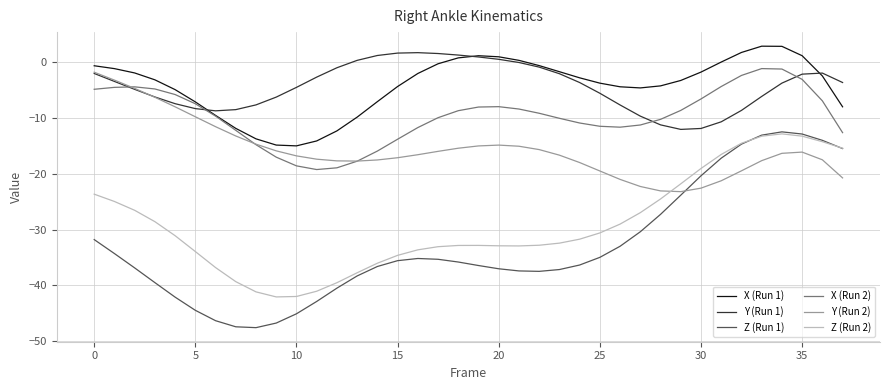

What are all the series names shown in the legend?

X (Run 1), Y (Run 1), Z (Run 1), X (Run 2), Y (Run 2), Z (Run 2)